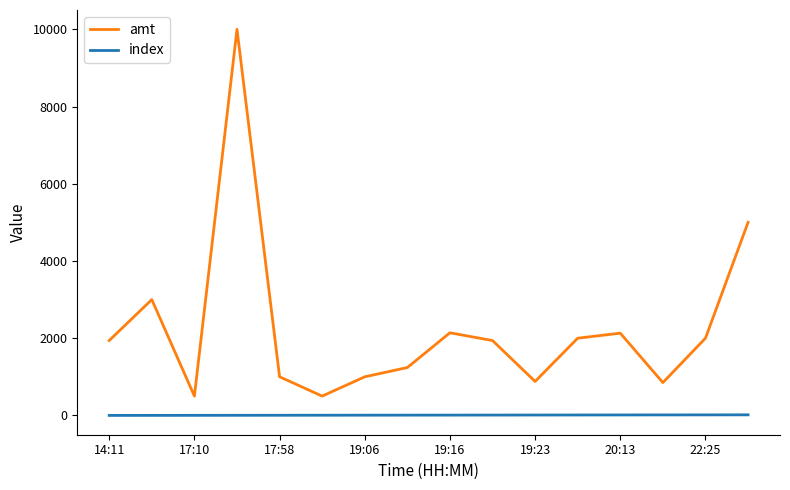

List the series in order of their peak value, lowest first.

index, amt